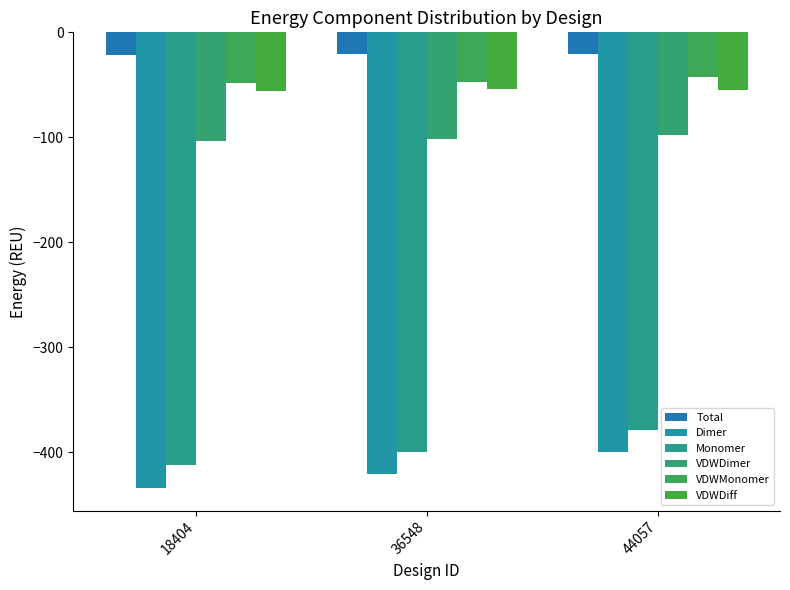

Which series has the largest total across all categories?

Total